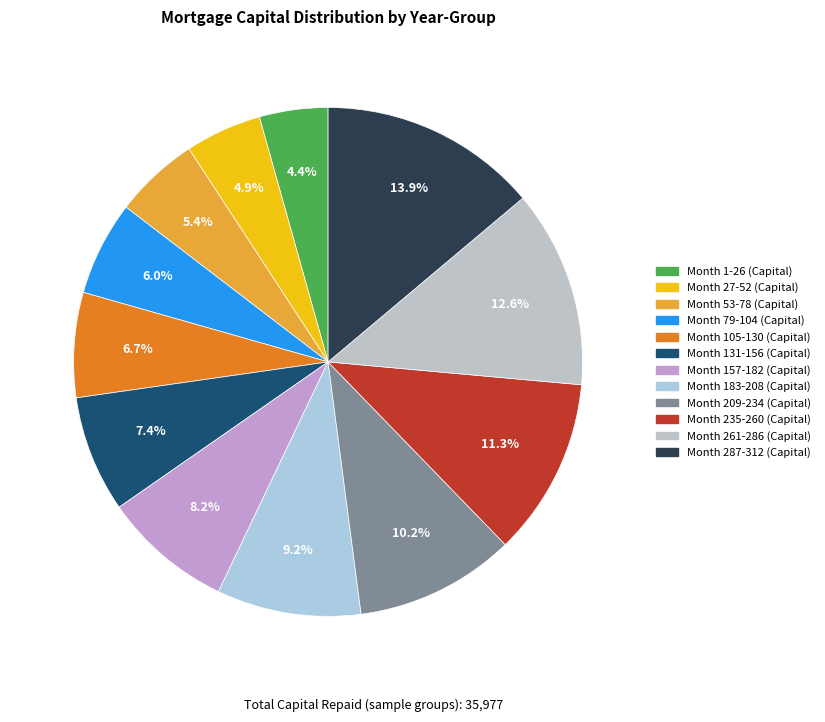

Combined, do Month 53-78 (Capital) and Month 157-182 (Capital) account for over 50%?

No